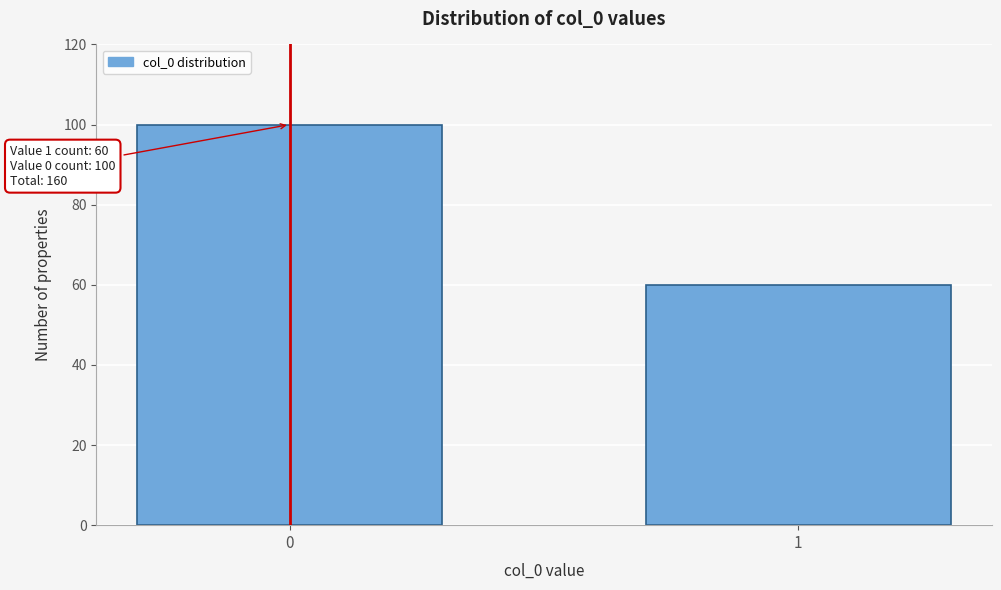

Reading left to right, list all the values displayed in this chart.

0=100	1=60